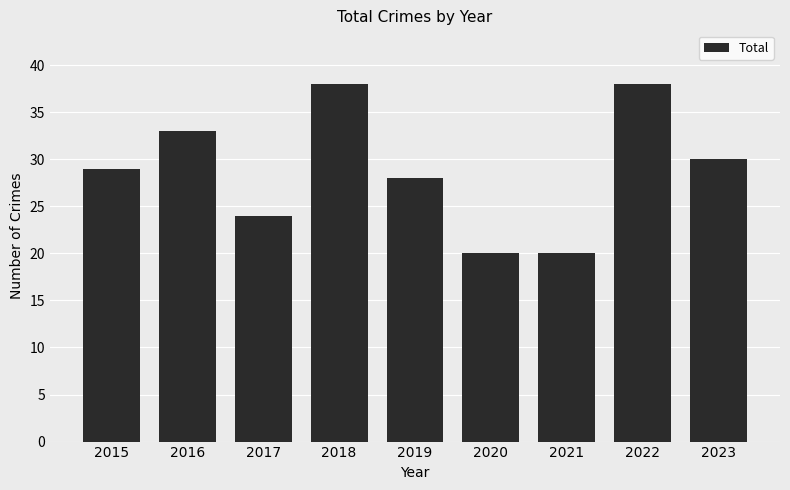

What is the value of the 2nd bar from the left?

33